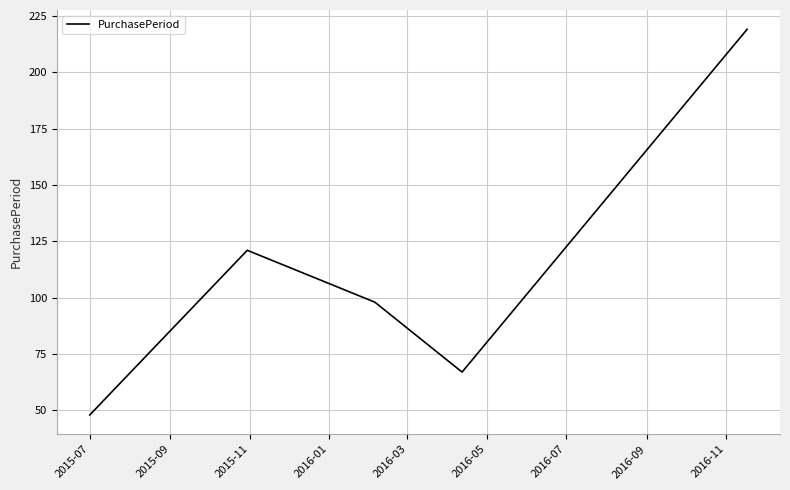

What is the smallest value displayed?

48